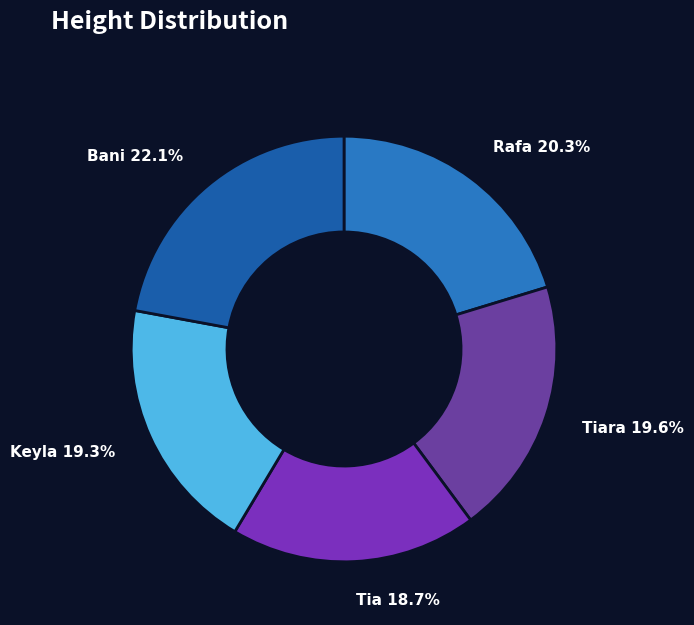

Which category has the smallest portion of the pie?

Tia 18.7%